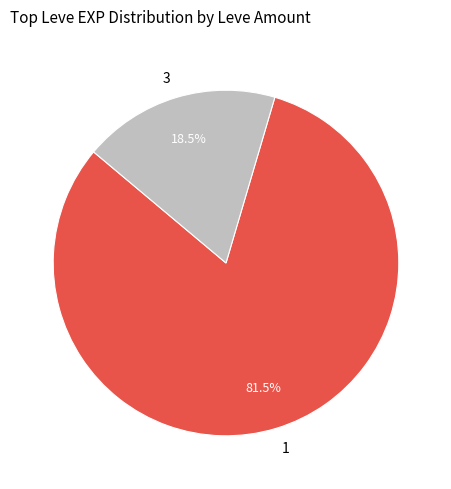

What percentage do 1 and 3 together represent?

100.0%